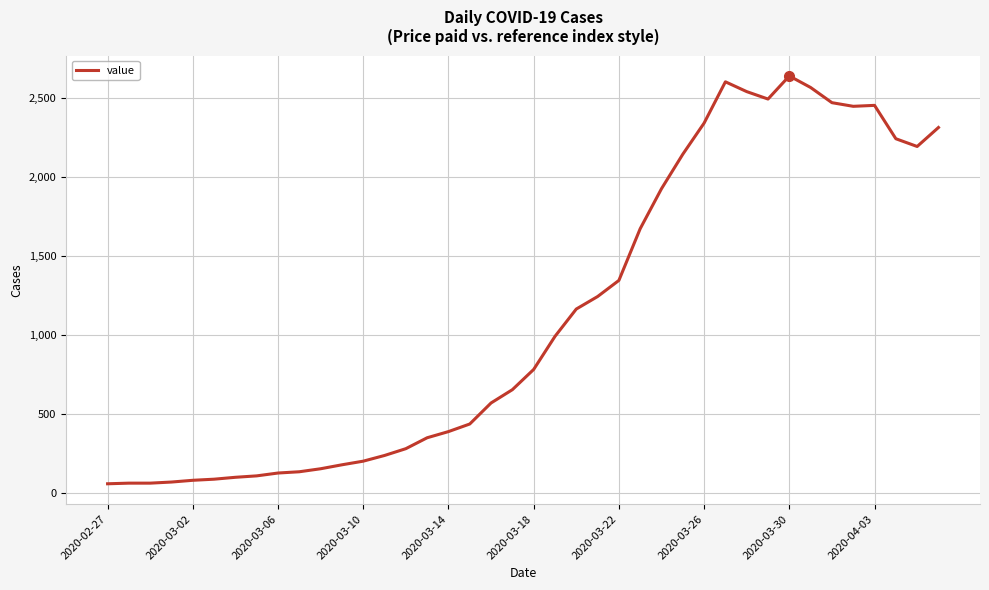

What is the sum of all values?

44981